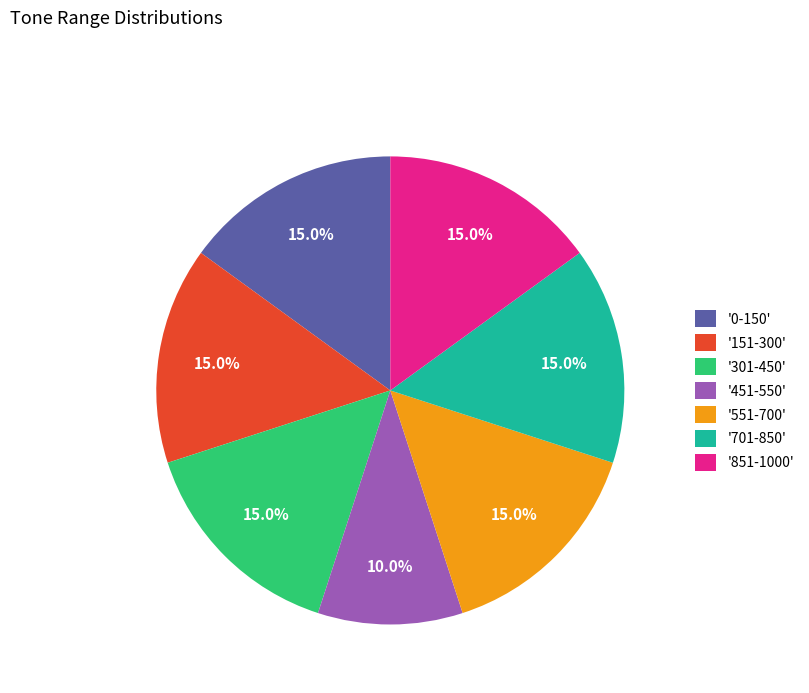

Which category has the smallest portion of the pie?

'451-550'